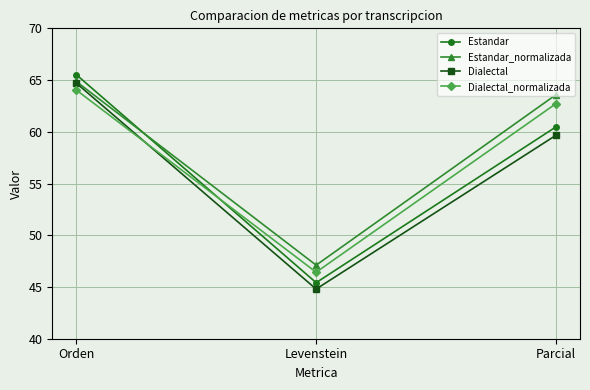

The value of Dialectal_normalizada at Orden is 26.0. True or false?

False